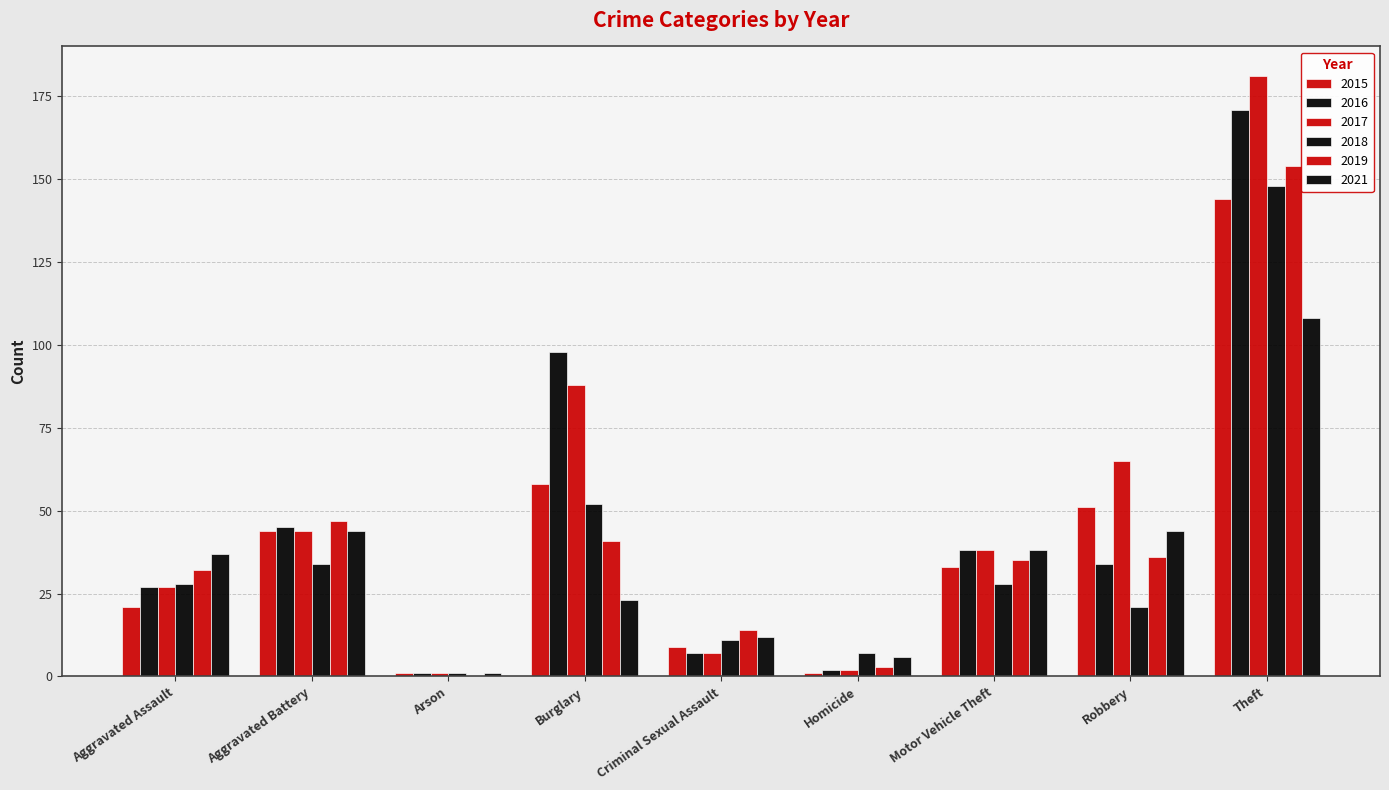

How many groups of bars are there?

9